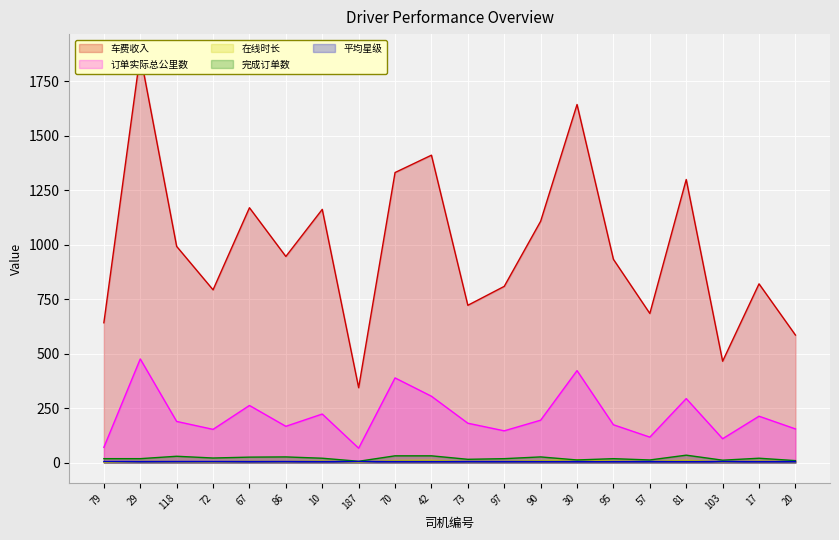

Count the number of data series in this chart.

5